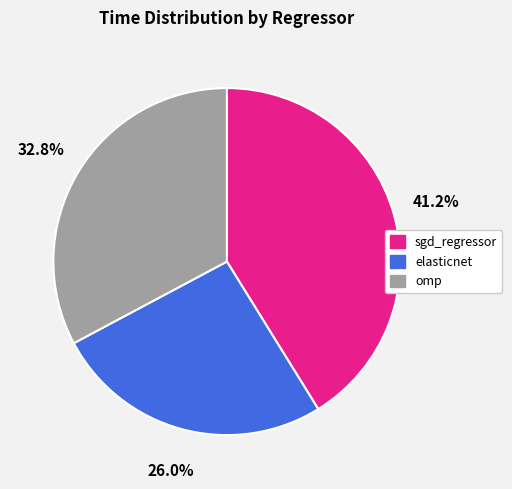

How many segments does this pie chart have?

3